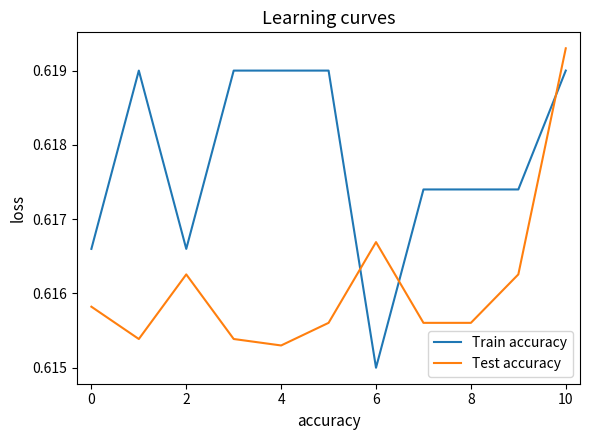

Rank the series by their average value, from lowest to highest.

Test accuracy, Train accuracy